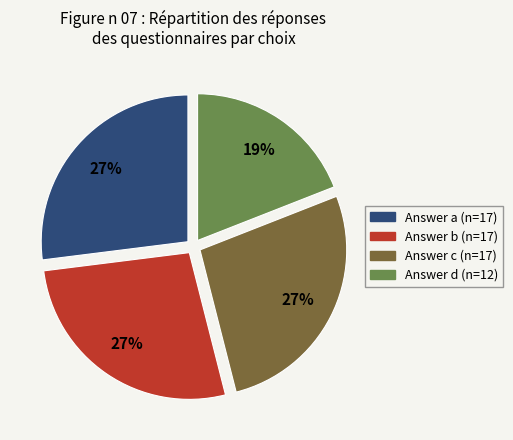

Is there any slice that represents more than half of the pie?

No